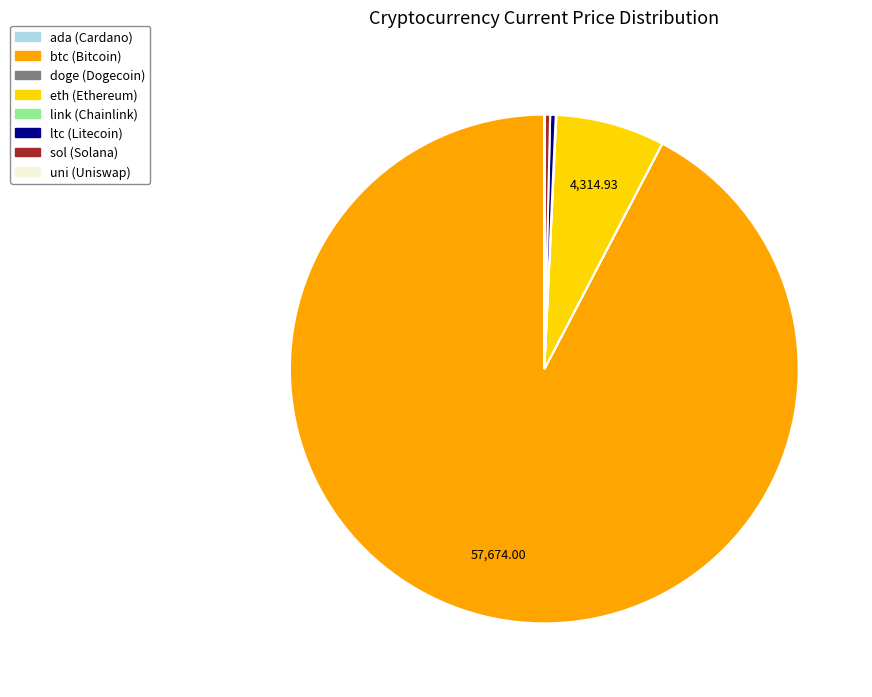

Do ltc and sol together represent more than half of the pie?

No